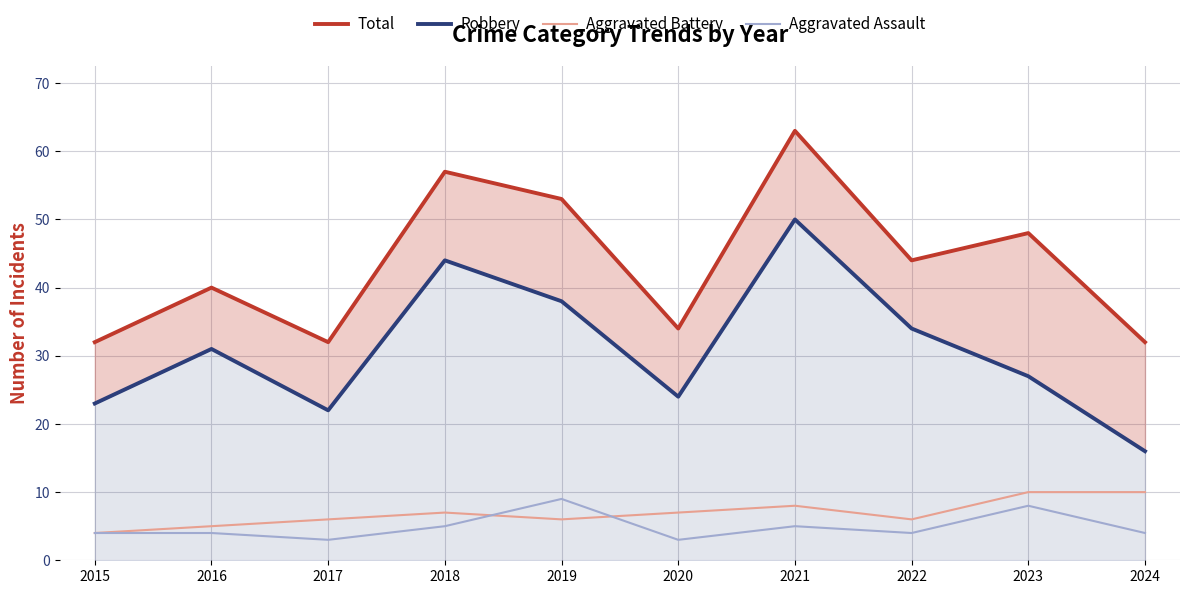

Which category has the lowest value in the Aggravated Battery series?

2015